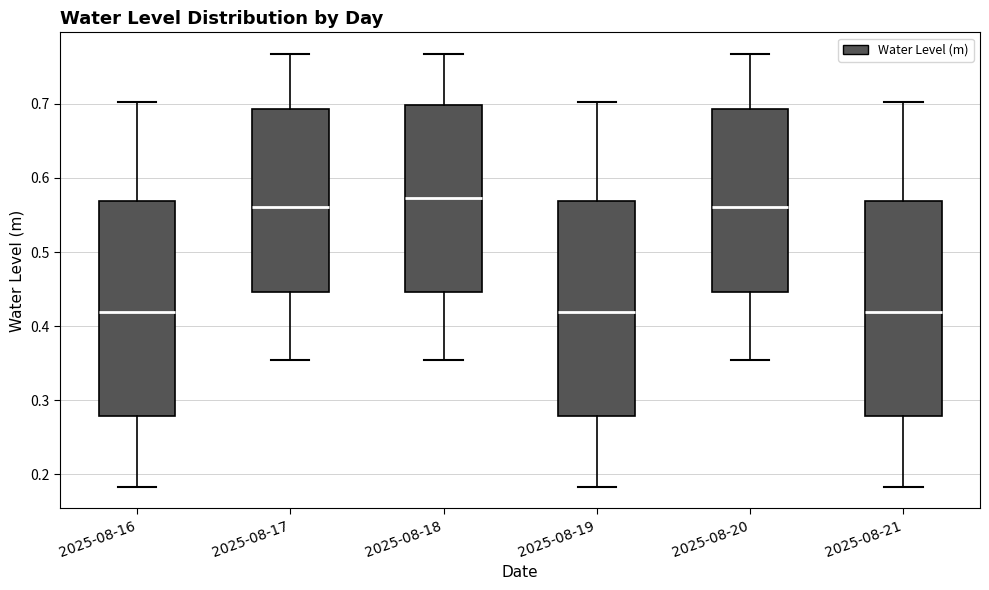

Reading left to right, transcribe this box plot: for each box, give where its median line is, the range the box spans, and where its two whiskers end, as read against the y-axis. The values are not printed on the chart, so give them approximately, as read against the axis.

2025-08-16: median 0.42, box 0.28 to 0.57, whiskers 0.18 to 0.70
2025-08-17: median 0.56, box 0.45 to 0.69, whiskers 0.35 to 0.77
2025-08-18: median 0.57, box 0.45 to 0.70, whiskers 0.35 to 0.77
2025-08-19: median 0.42, box 0.28 to 0.57, whiskers 0.18 to 0.70
2025-08-20: median 0.56, box 0.45 to 0.69, whiskers 0.35 to 0.77
2025-08-21: median 0.42, box 0.28 to 0.57, whiskers 0.18 to 0.70